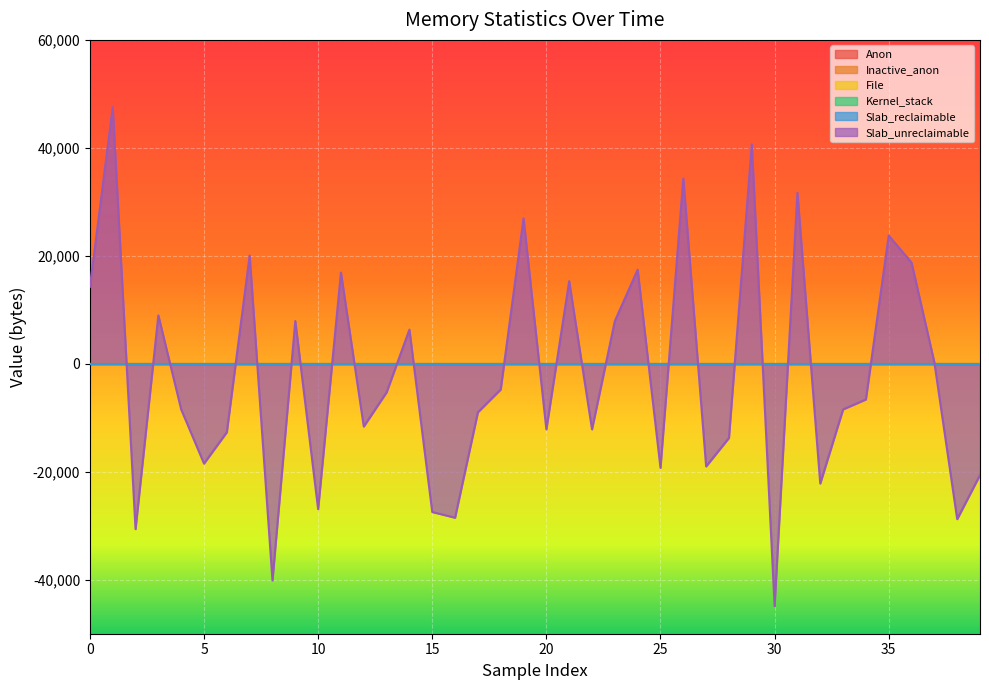

Rank the series by their maximum value, from highest to lowest.

Slab_unreclaimable, Anon, Inactive_anon, File, Kernel_stack, Slab_reclaimable